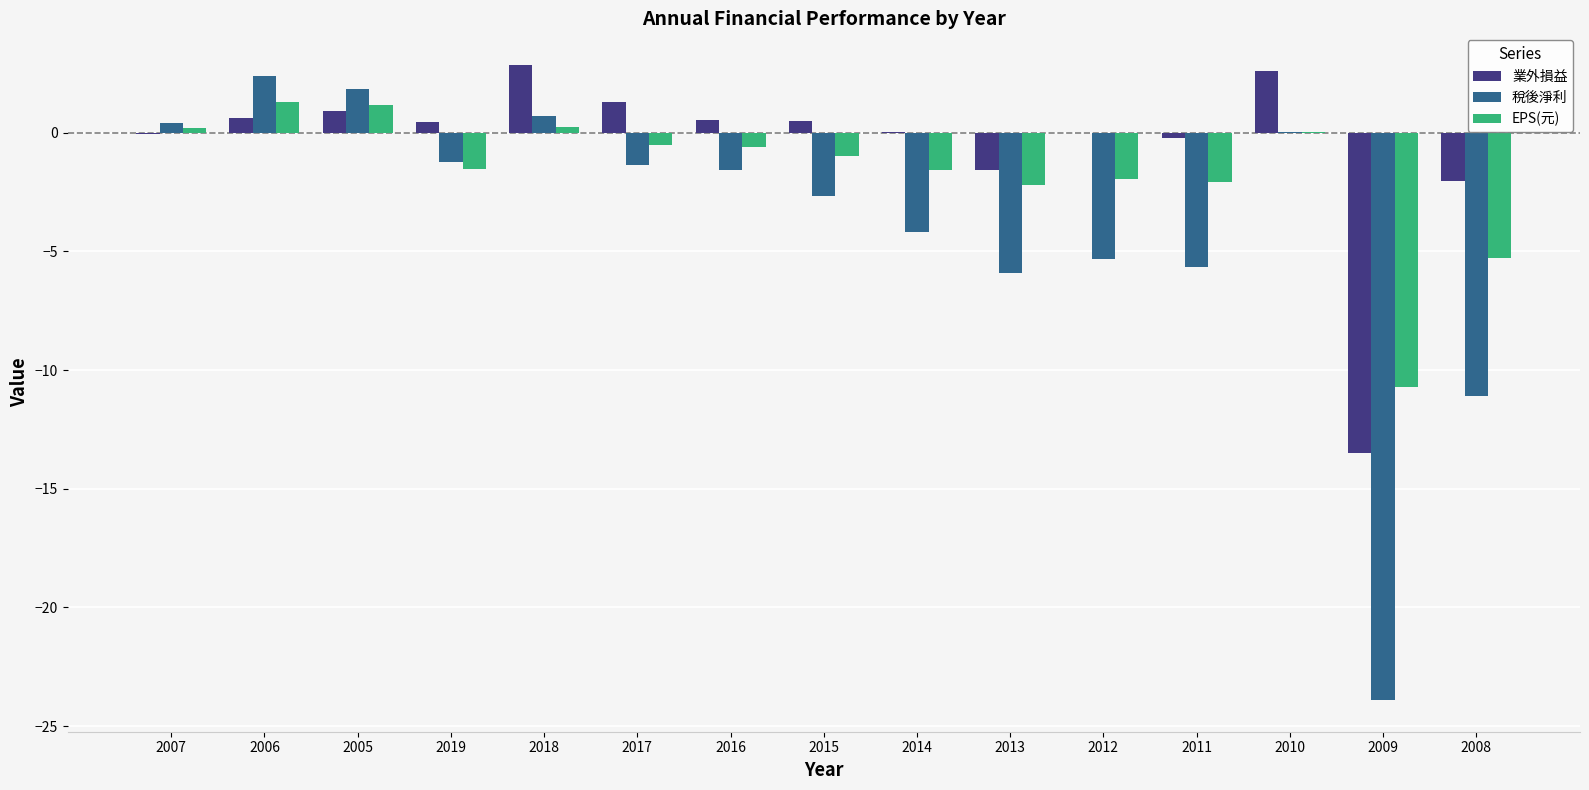

What is the maximum value shown in the chart?

2.9